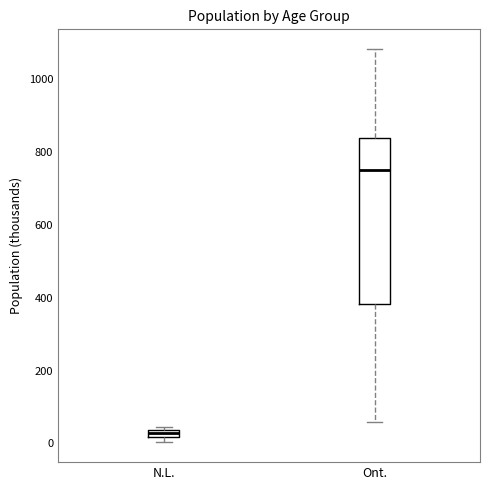

Which box's median line is the highest?

Ont.